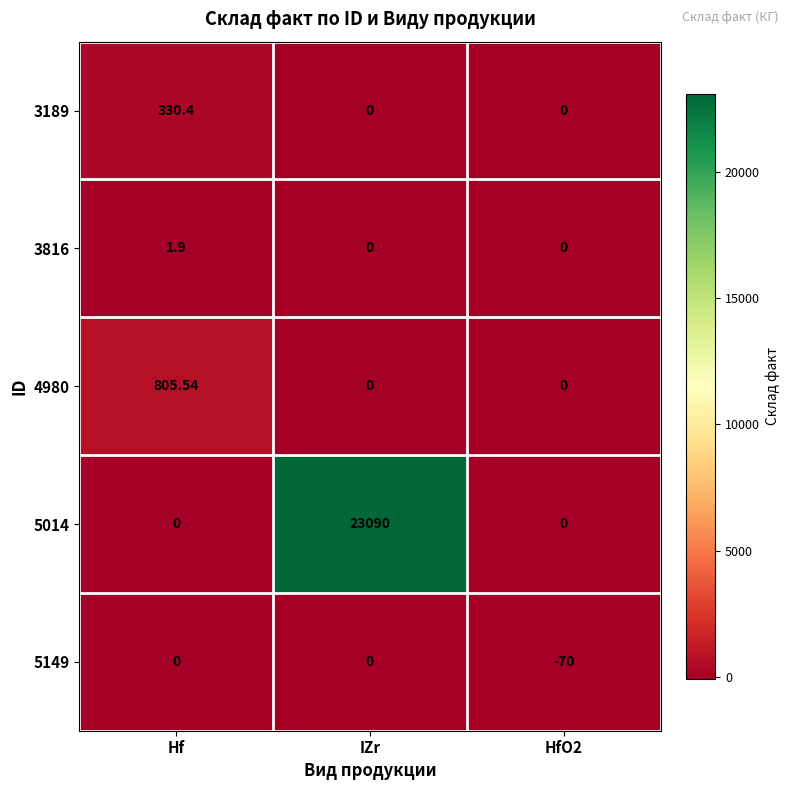

Which category has the highest value across all series?

IZr